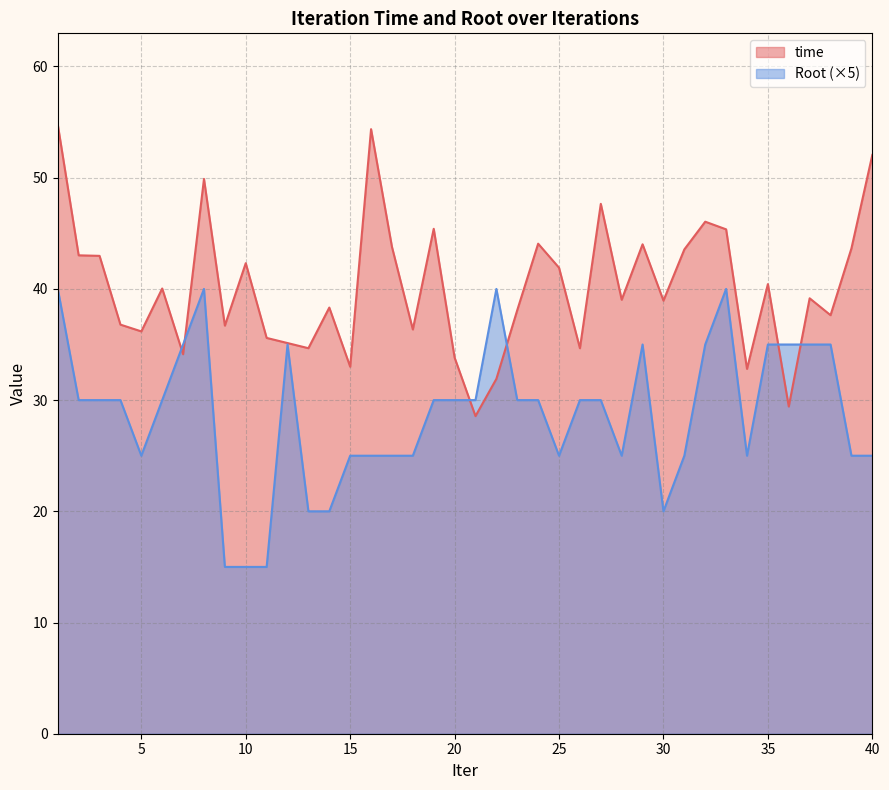

Which series changed the most between 25 and 33?

Root